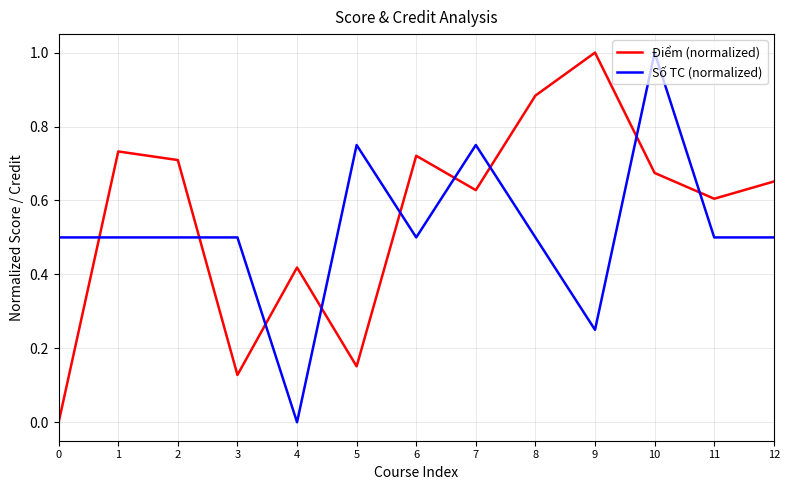

How many positive values does the Số TC (normalized) series have?

12